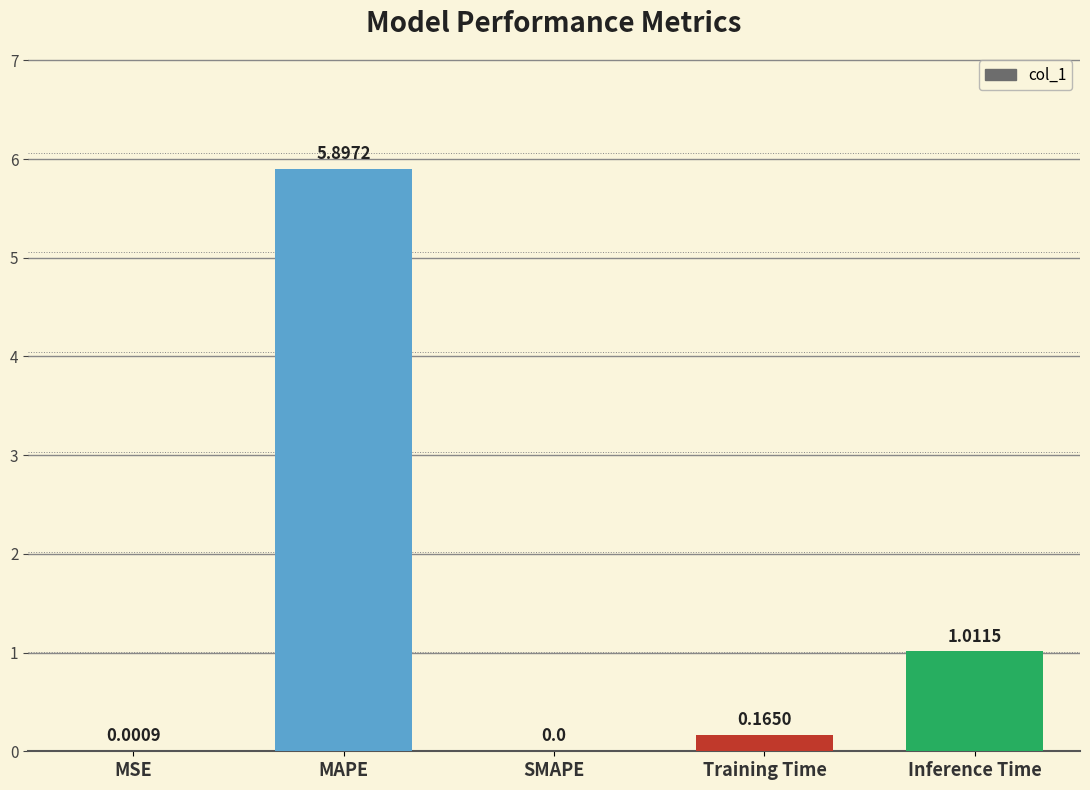

What is the sum of the values at Training Time and MAPE?

6.1